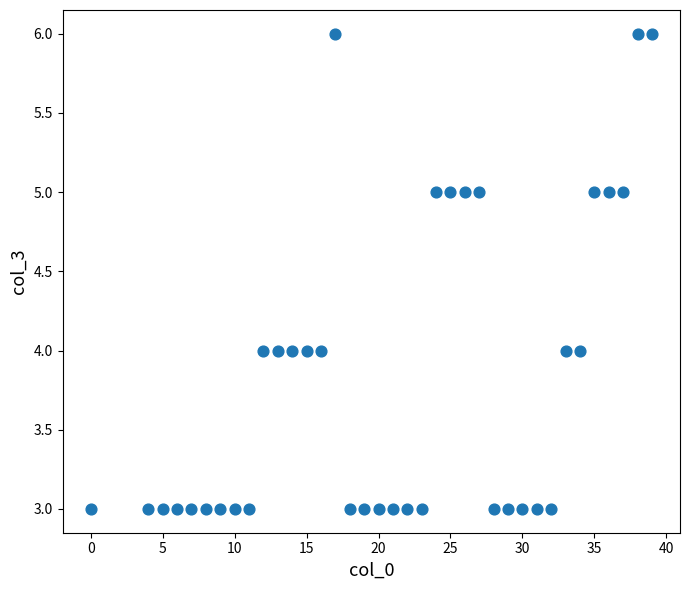

What is the range of X values (max minus min)?

39